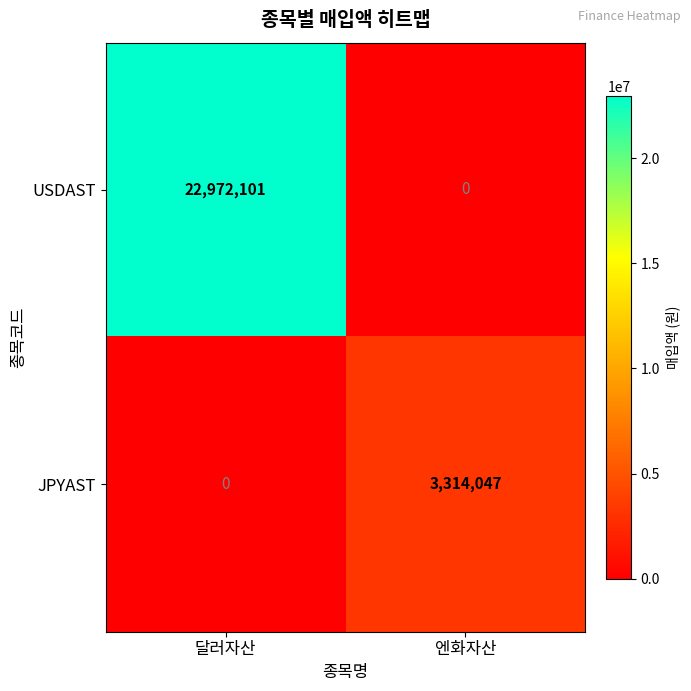

What is the maximum value shown in the chart?

22972101